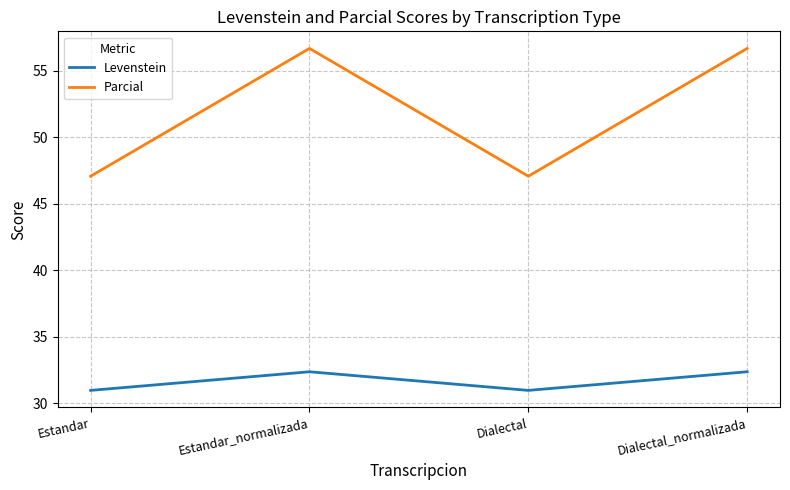

What is the spread (max minus min) of values at Dialectal?

16.1